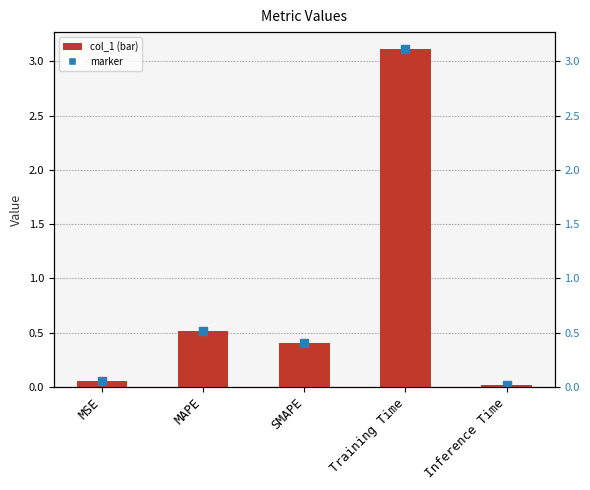

Which series contains the highest Y value?

col_1